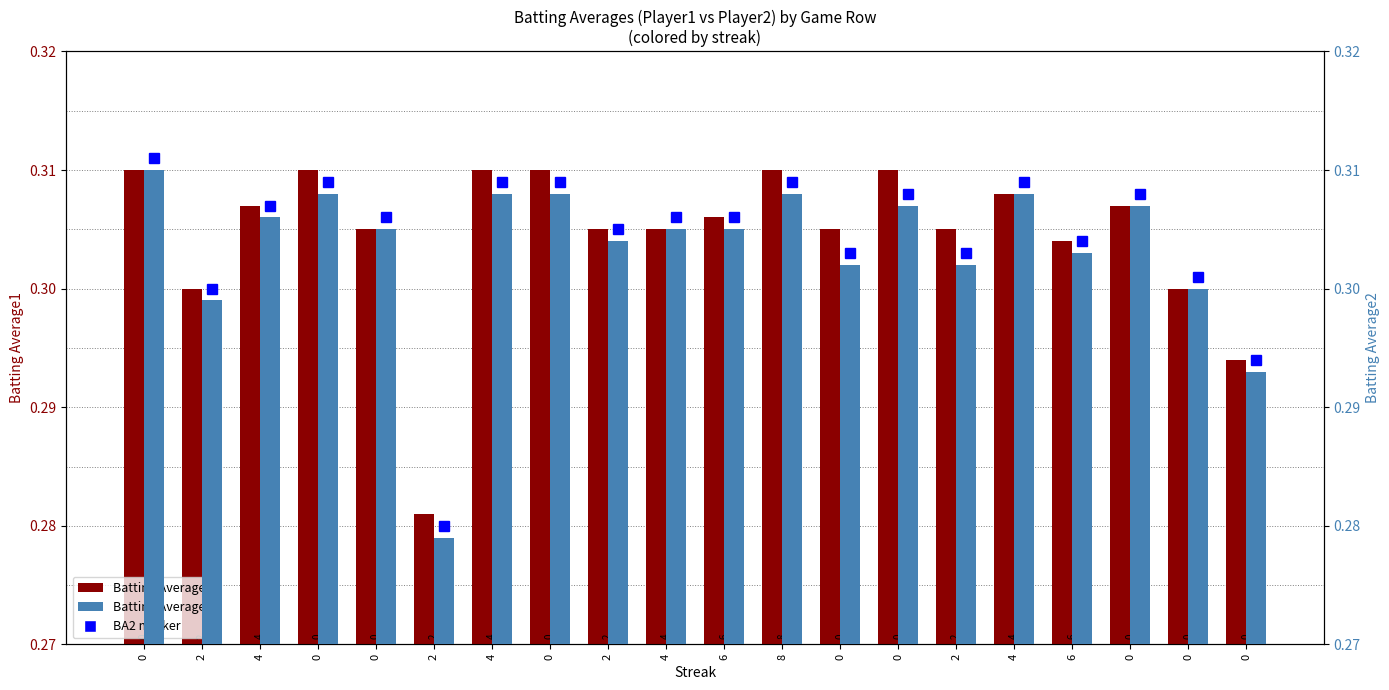

Which category has the lowest value across all series?

2